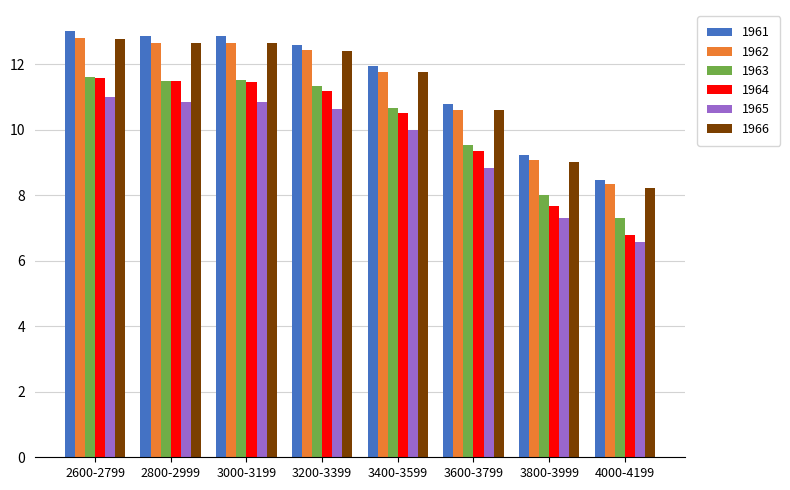

Reading right to left, what are all the values shown in this chart?

1961: 4000-4199=8.5	3800-3999=9.2	3600-3799=10.8	3400-3599=11.9	3200-3399=12.6	3000-3199=12.9	2800-2999=12.9	2600-2799=13.0
1962: 4000-4199=8.3	3800-3999=9.1	3600-3799=10.6	3400-3599=11.8	3200-3399=12.4	3000-3199=12.7	2800-2999=12.7	2600-2799=12.8
1963: 4000-4199=7.3	3800-3999=8.0	3600-3799=9.5	3400-3599=10.7	3200-3399=11.3	3000-3199=11.5	2800-2999=11.5	2600-2799=11.6
1964: 4000-4199=6.8	3800-3999=7.7	3600-3799=9.4	3400-3599=10.5	3200-3399=11.2	3000-3199=11.5	2800-2999=11.5	2600-2799=11.6
1965: 4000-4199=6.6	3800-3999=7.3	3600-3799=8.8	3400-3599=10.0	3200-3399=10.6	3000-3199=10.9	2800-2999=10.9	2600-2799=11.0
1966: 4000-4199=8.2	3800-3999=9.0	3600-3799=10.6	3400-3599=11.8	3200-3399=12.4	3000-3199=12.7	2800-2999=12.7	2600-2799=12.8